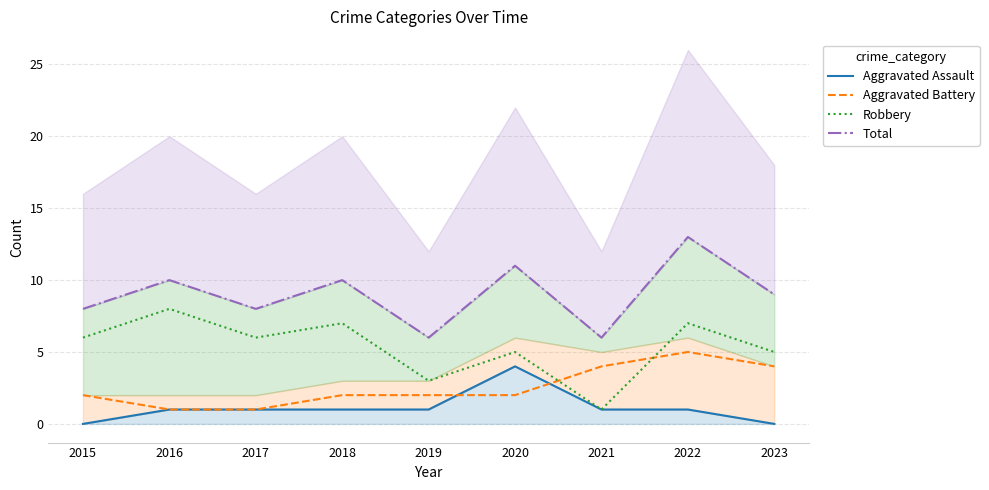

In Aggravated Assault, how many points are higher than both neighbors (excluding endpoints)?

1